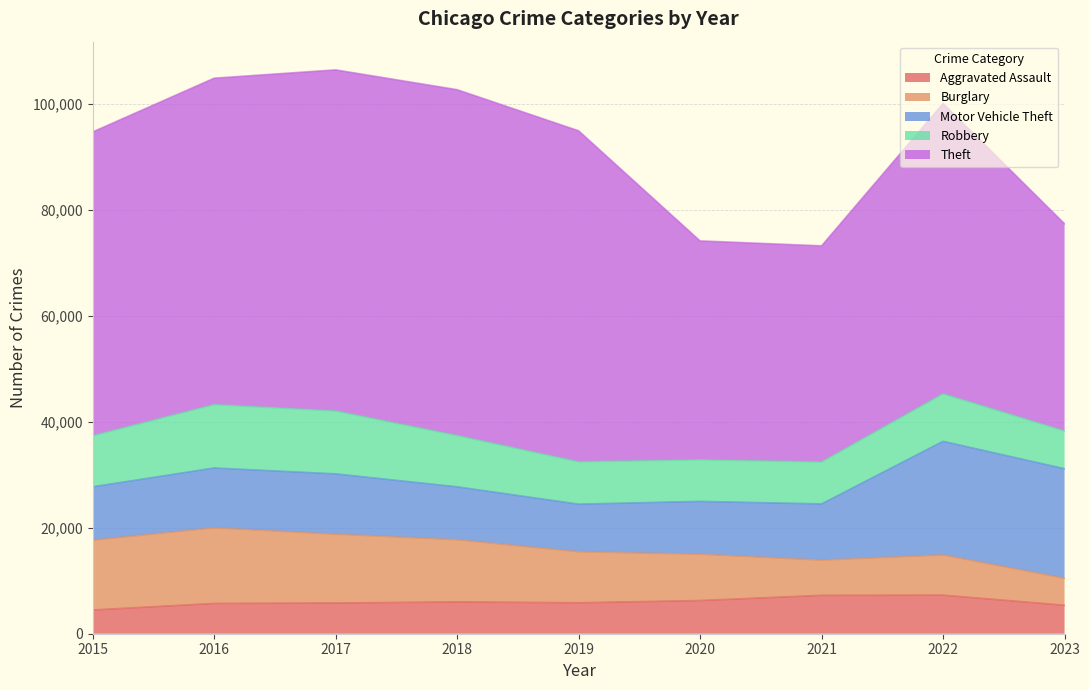

True or false: Robbery has more than 1 interior local peaks.

True